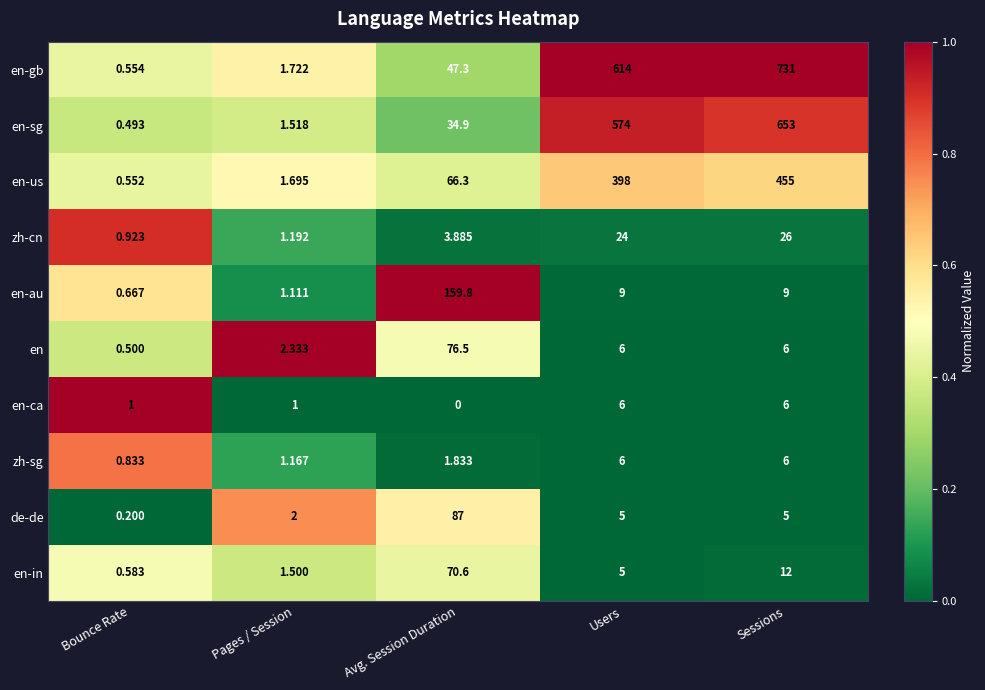

Which series changed the most between Pages / Session and Users?

en-gb